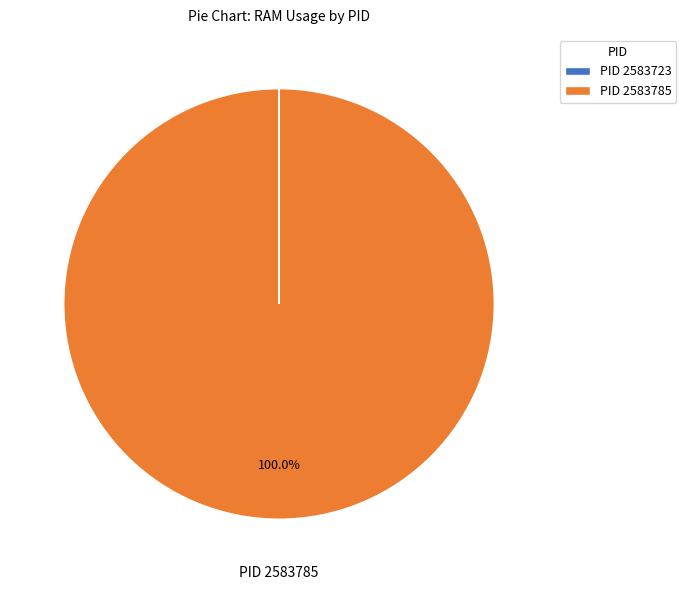

Which slice is the largest?

PID 2583785